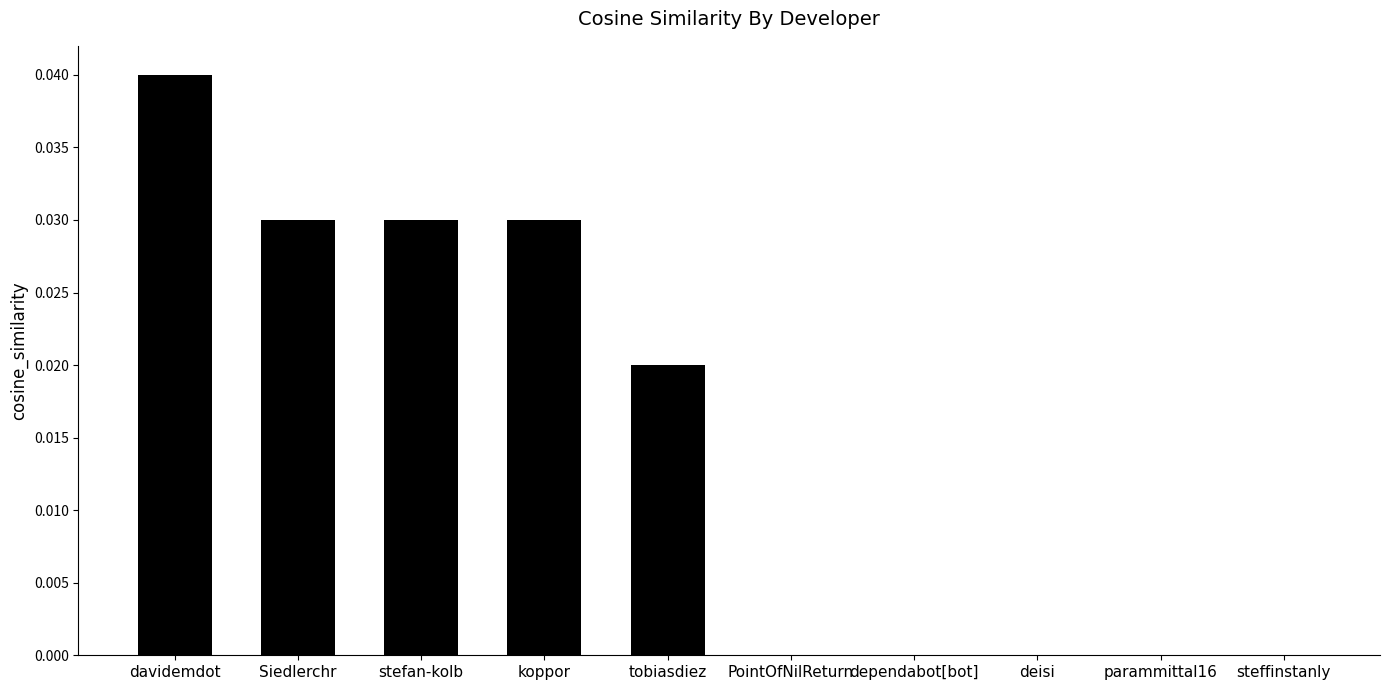

Between koppor and dependabot[bot], which is larger?

koppor